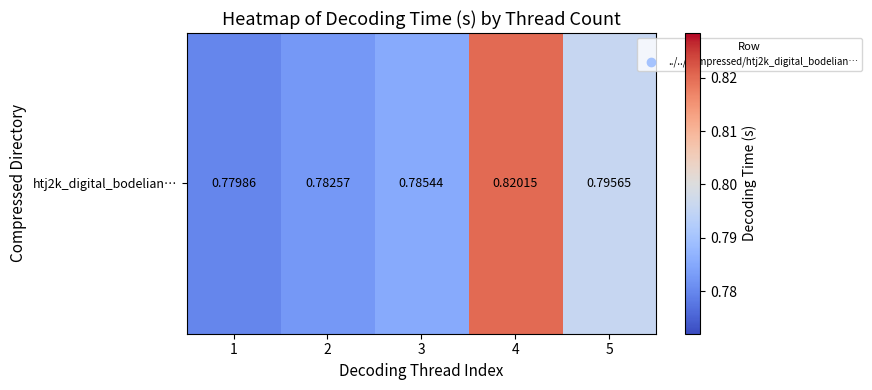

What is the minimum value shown in the chart?

0.8